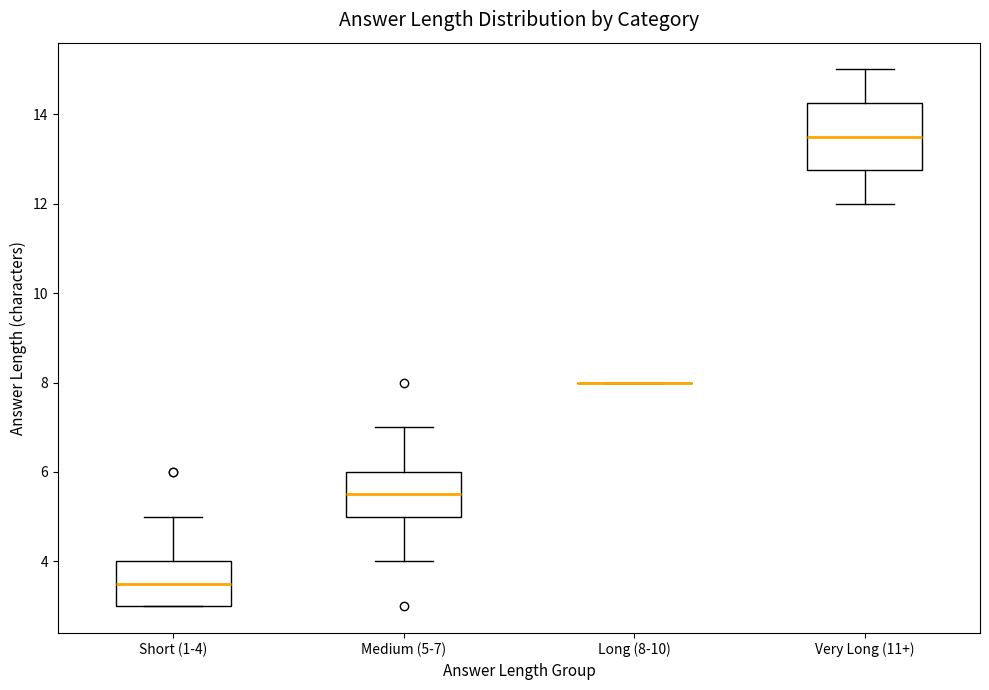

Where is the upper edge of the box for Short (1-4) on the y-axis? The values are not printed on the chart, so give them approximately, as read against the axis.

4.0